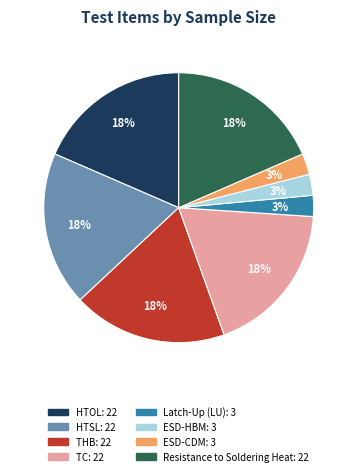

Does any single category account for the majority?

No